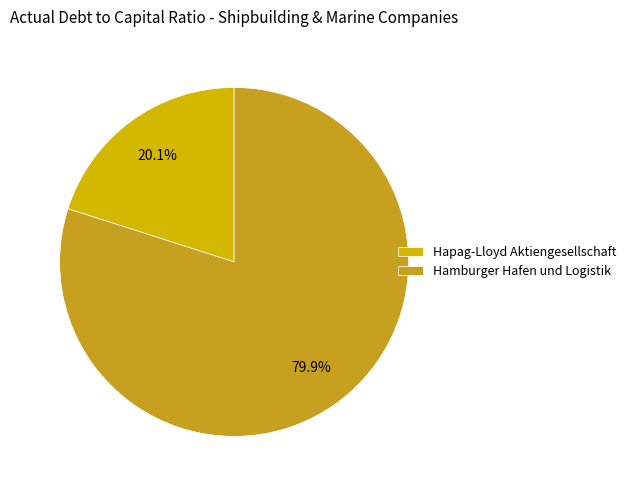

The Hapag-Lloyd Aktiengesellschaft slice represents 20% of the pie. True or false?

True